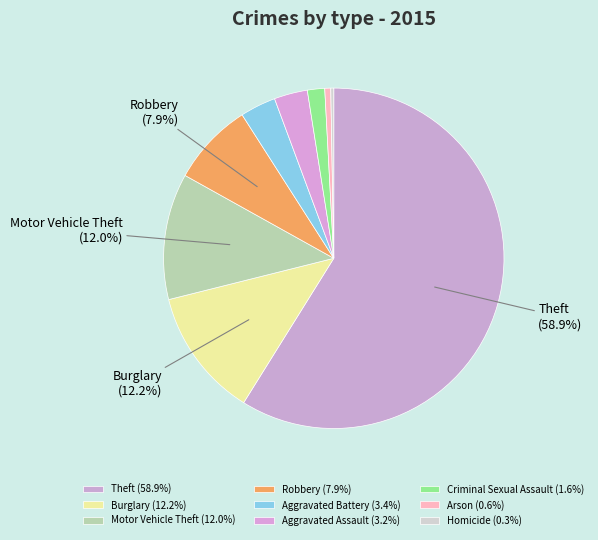

How many slices are in this pie chart?

9